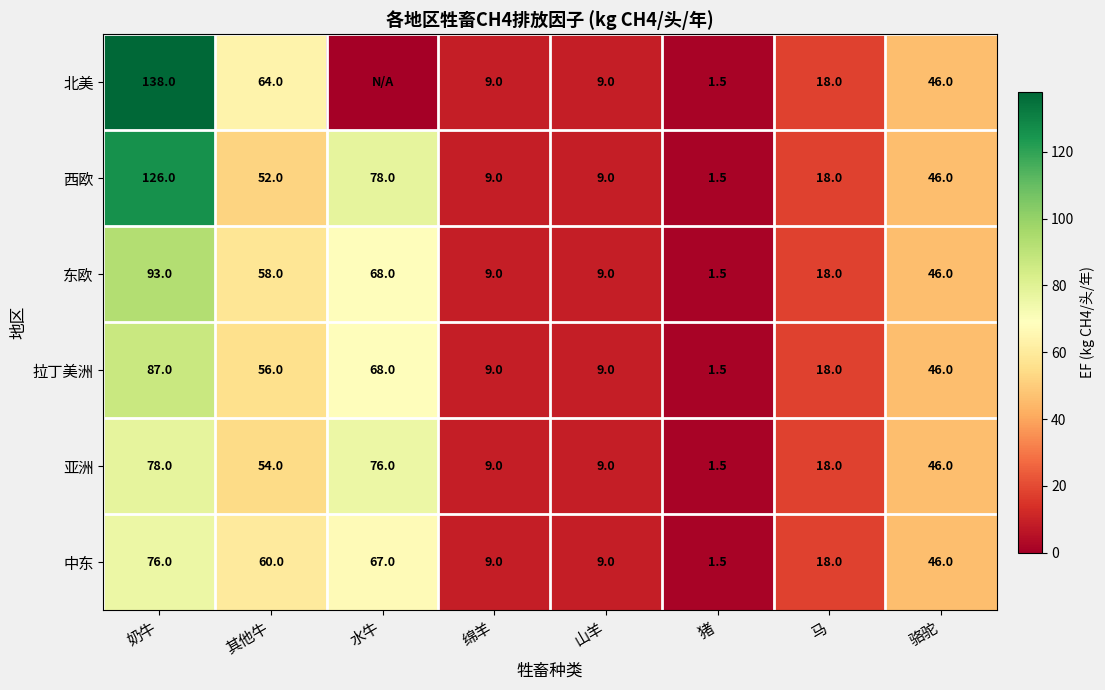

What is the sum of the 中东 values at 奶牛 and 马?

94.0